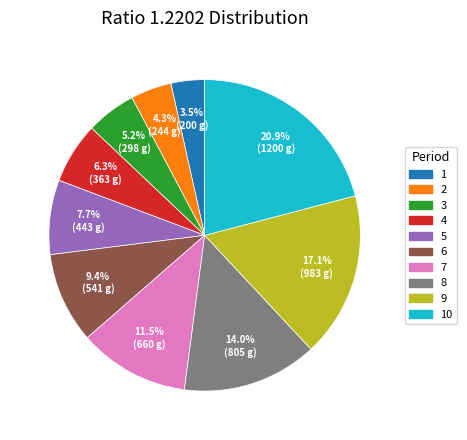

True or false: 5 accounts for 8% of the total.

True